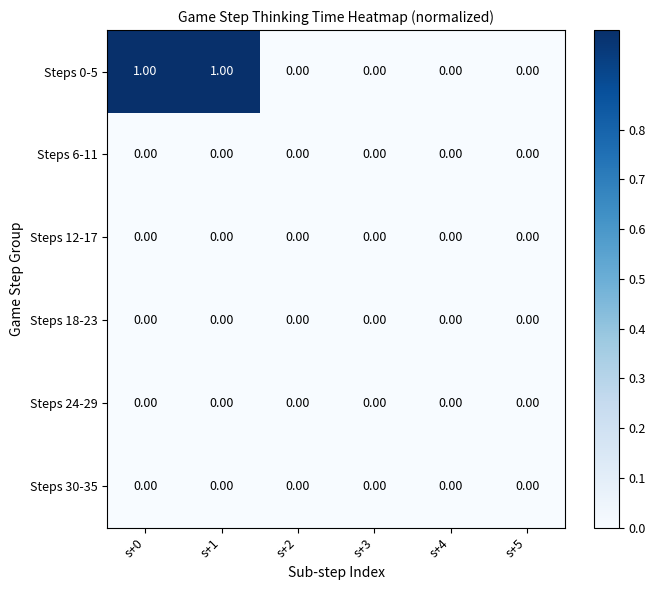

Which series has the largest range (max minus min)?

Steps 0-5